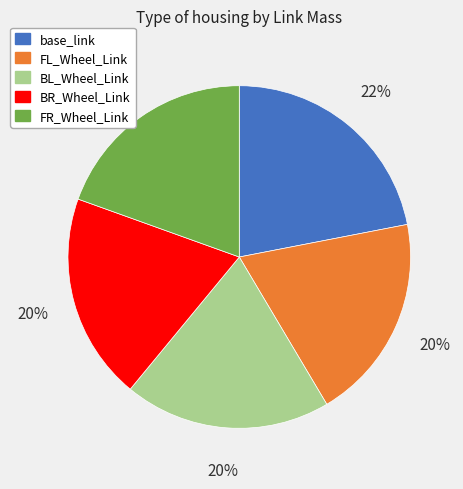

Which slice is the largest?

base_link